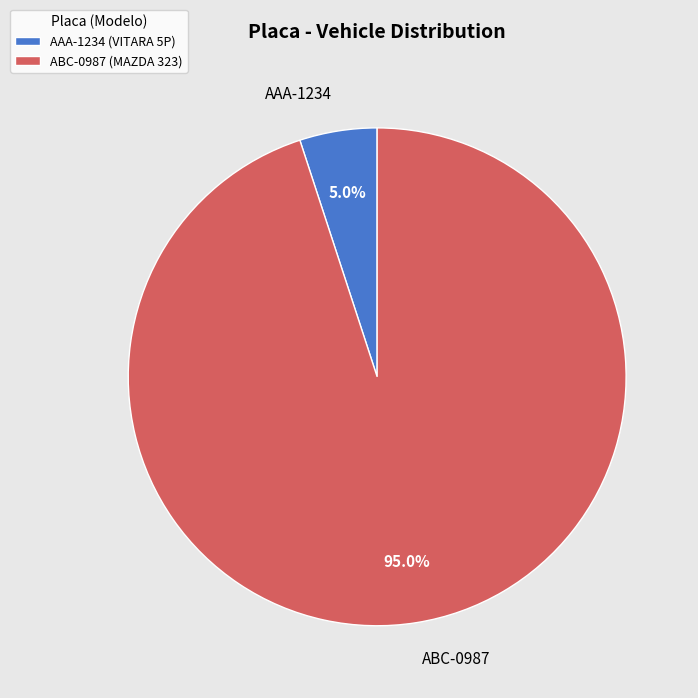

What is the smallest slice in the pie chart?

AAA-1234